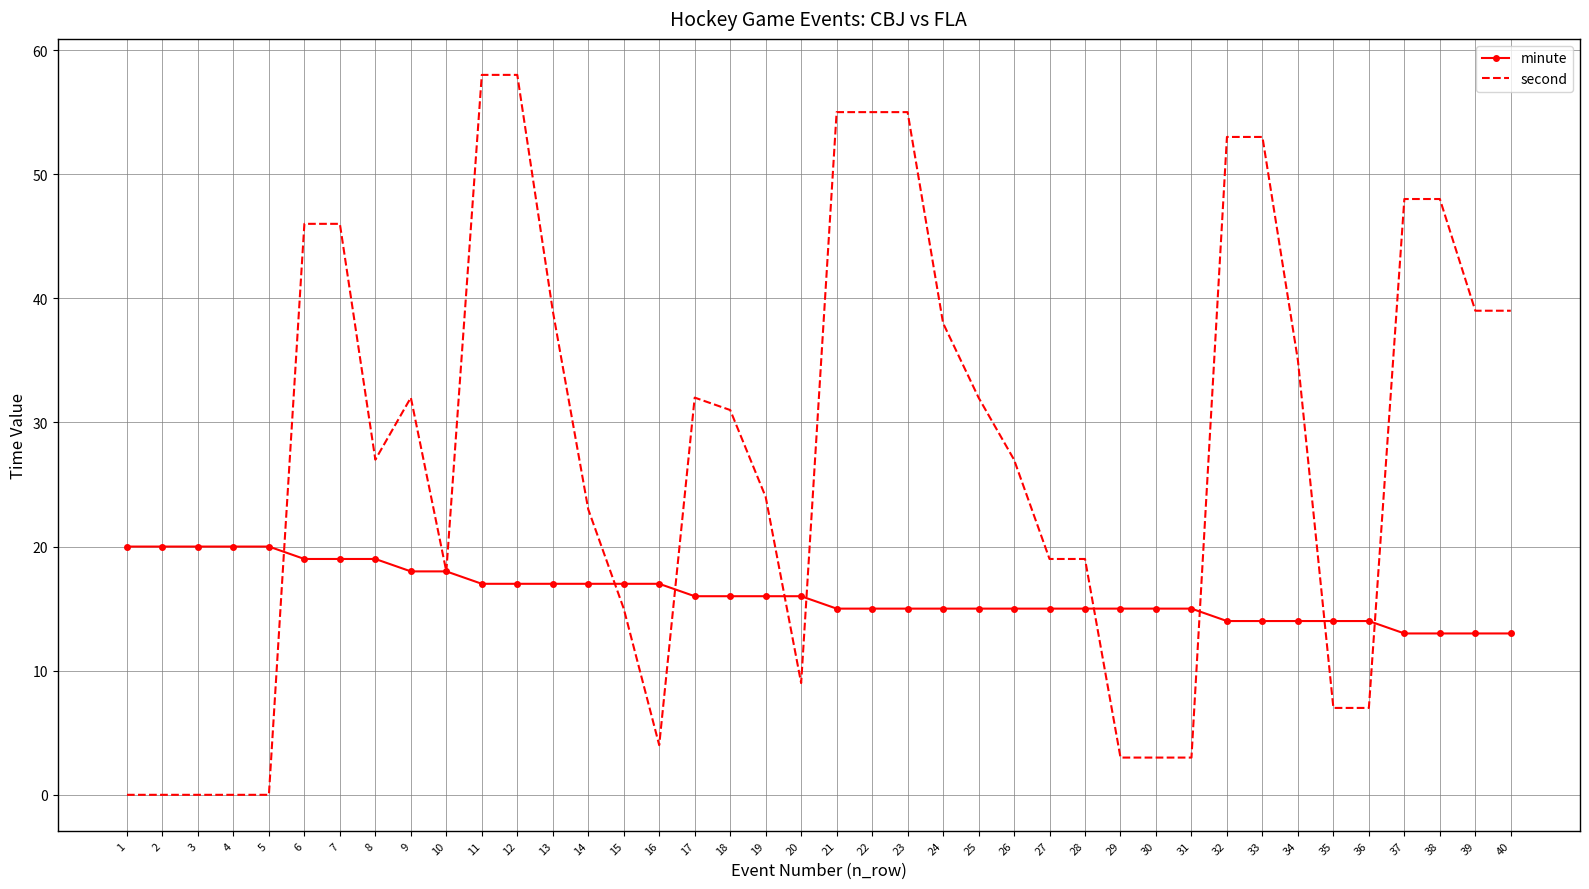

What is the sum of all second values?

1100